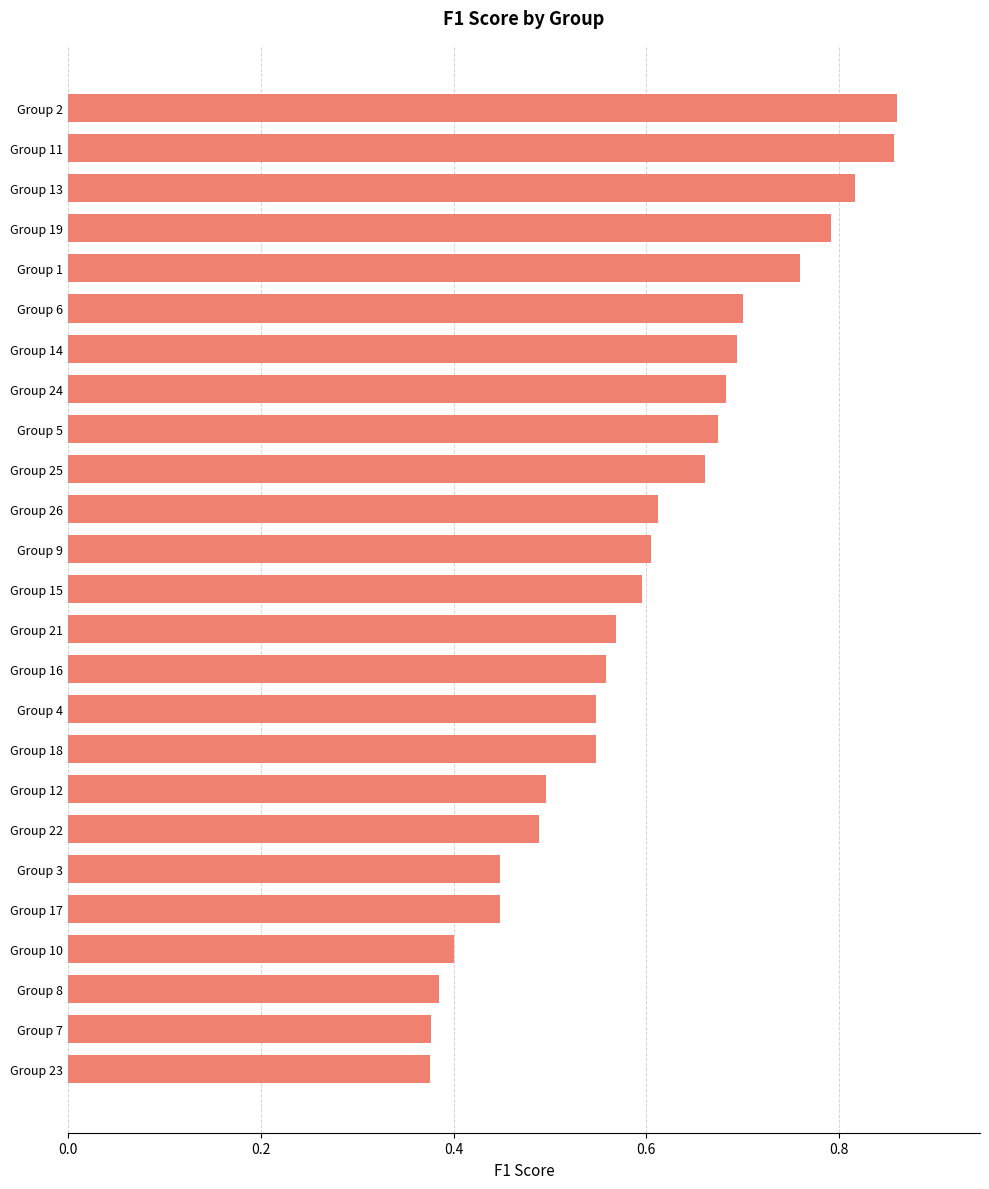

The chart shows a value of 0.1 at Group 18. True or false?

False